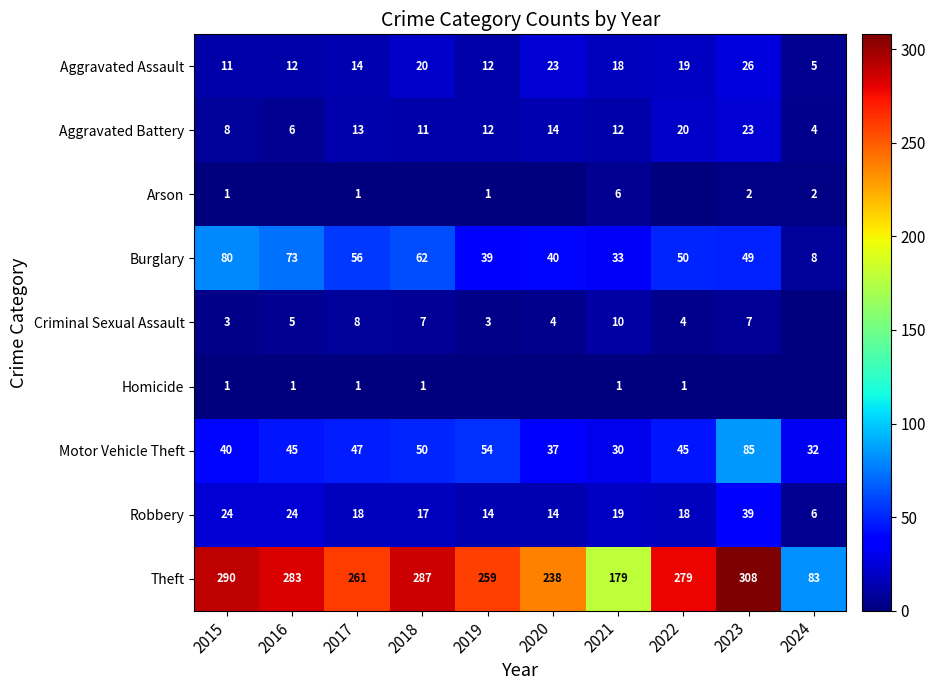

Where is Aggravated Battery nearest to the value 13?

2017